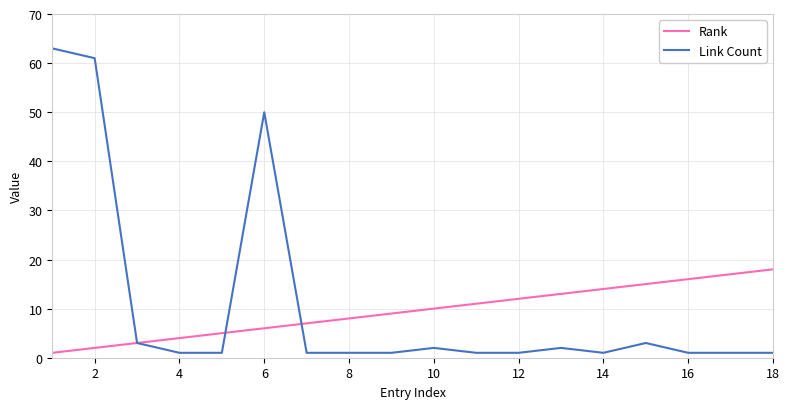

What is the minimum value shown in the chart?

1